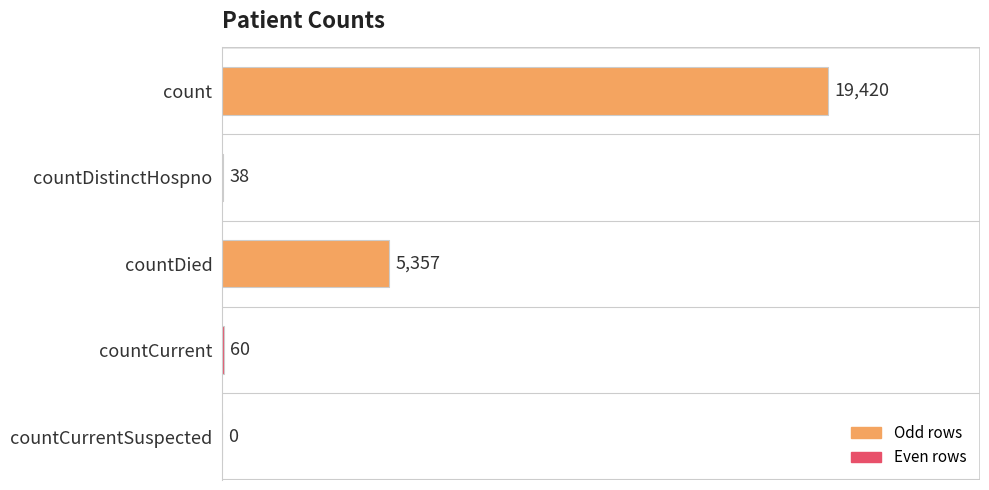

Between count and countCurrent, which is larger?

count